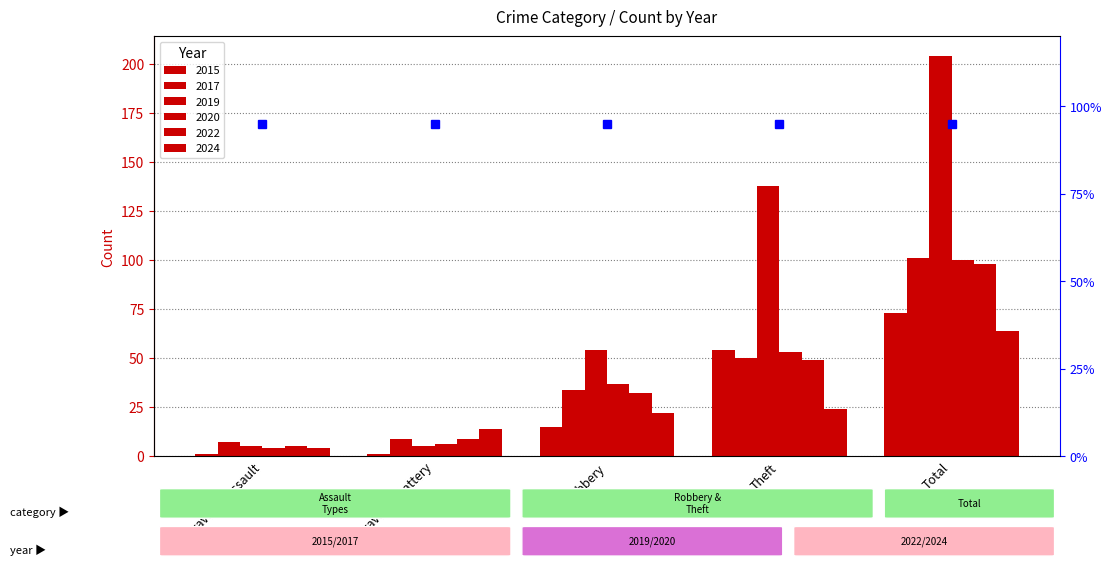

What is the lowest value of the 2015 series?

1